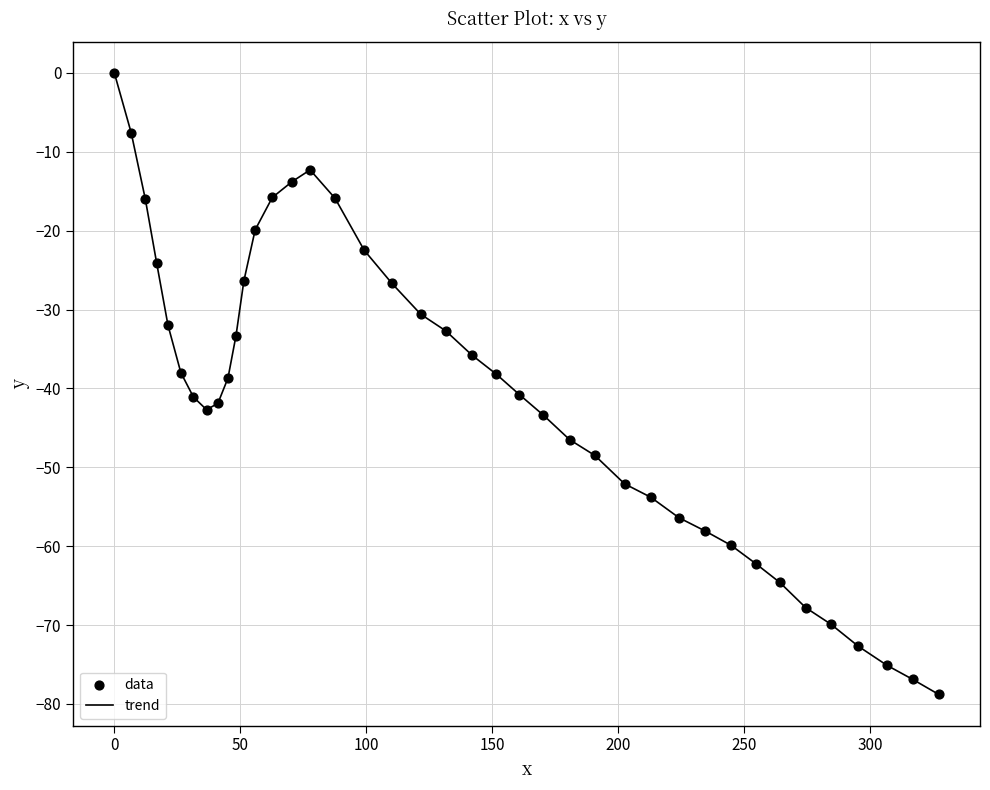

What is the smallest value displayed?

-78.8